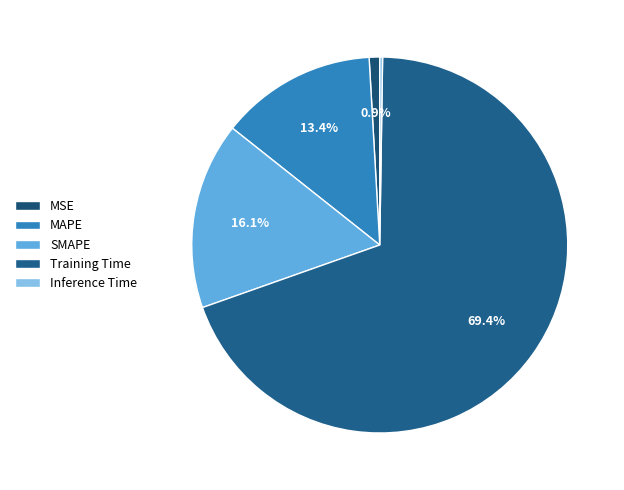

Do MSE and Inference Time together represent more than half of the pie?

No